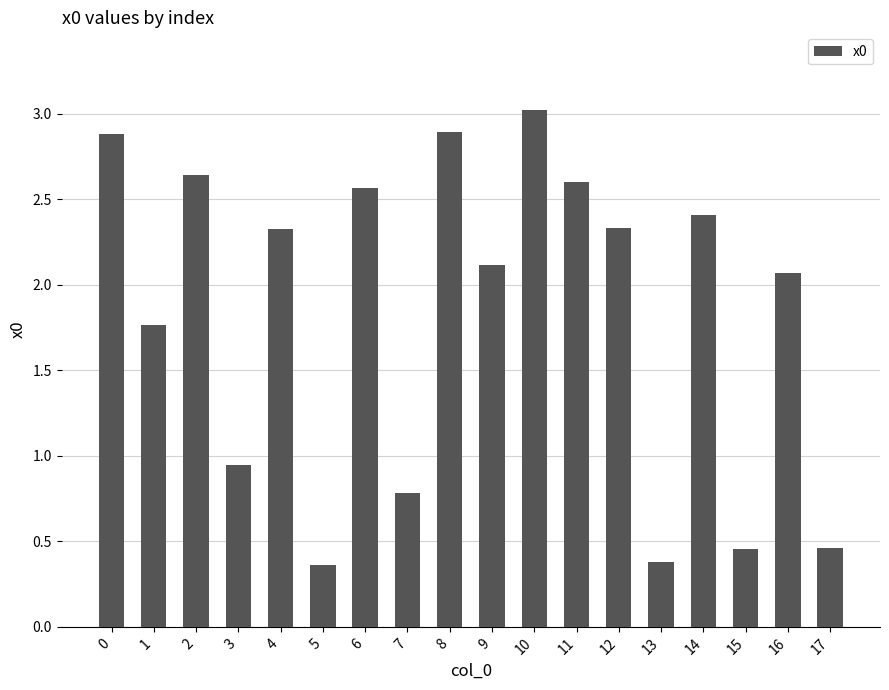

What is the greatest value displayed?

3.0